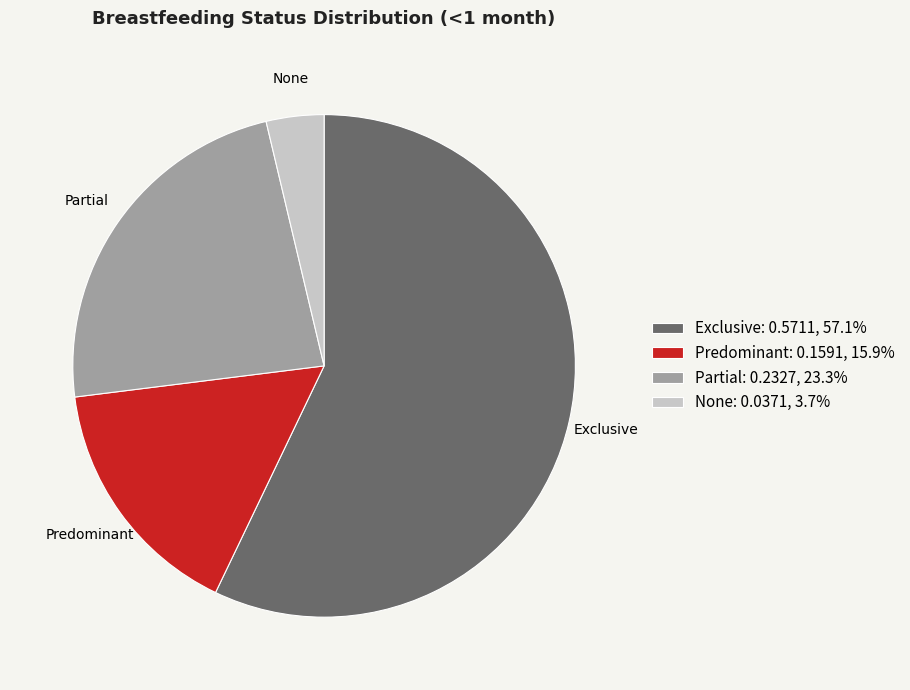

Does any single category account for the majority?

Yes